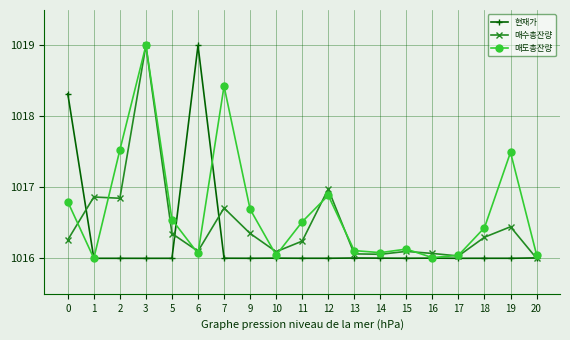

Rank the series by their average value, from highest to lowest.

매도총잔량, 매수총잔량, 현재가